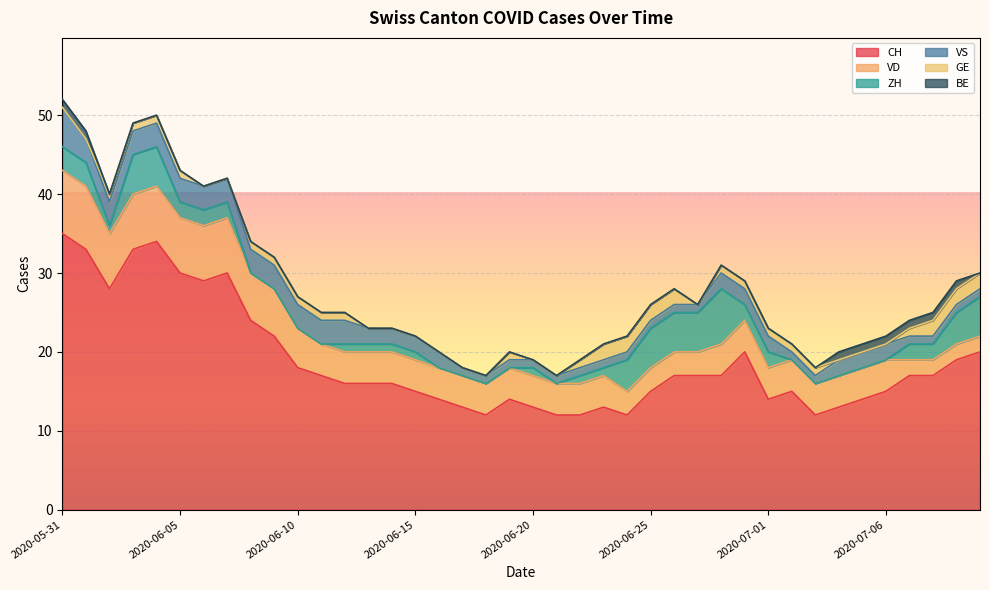

What is the label of the 20th point from the right?

2020-06-20